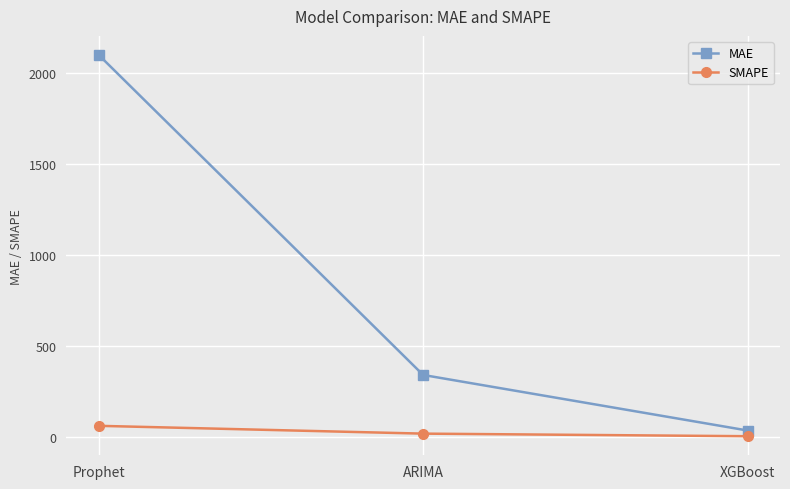

Which series has the widest spread of values?

MAE